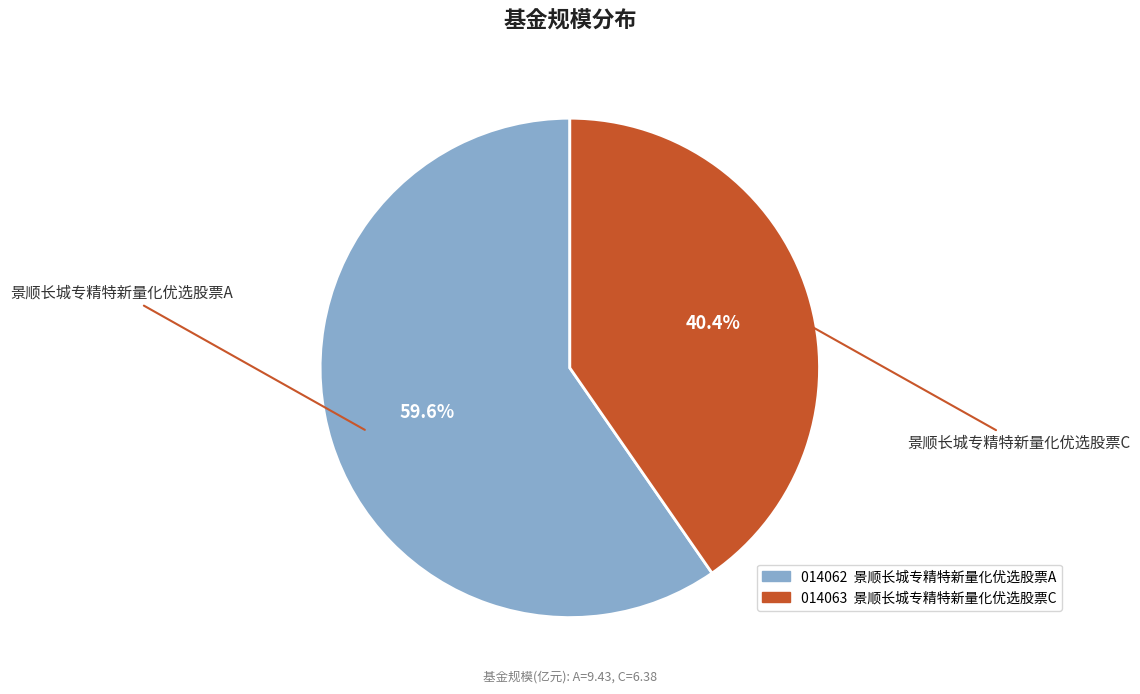

Does any single category account for the majority?

Yes